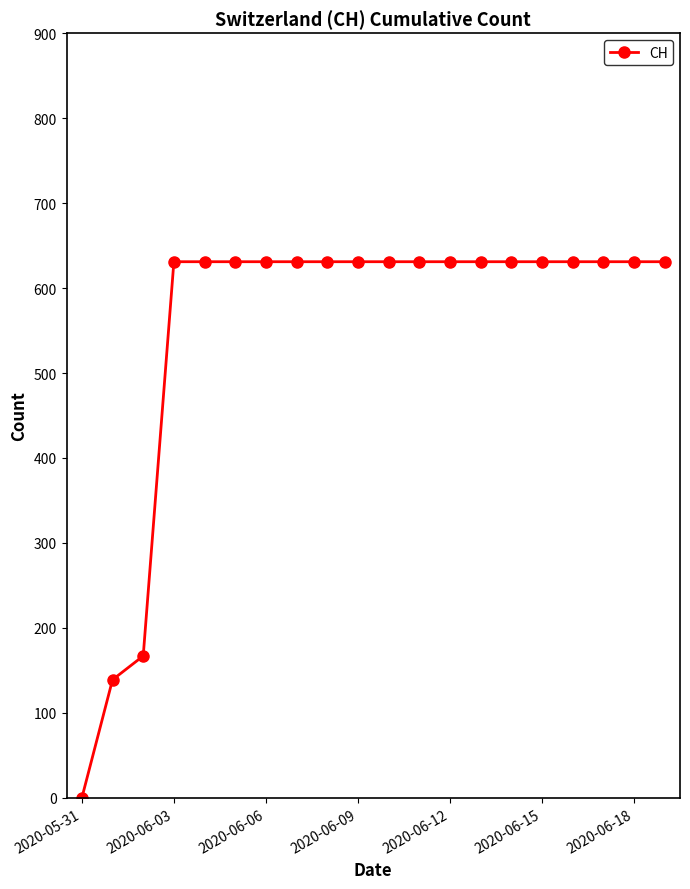

What is the value of the 9th point from the left?

631